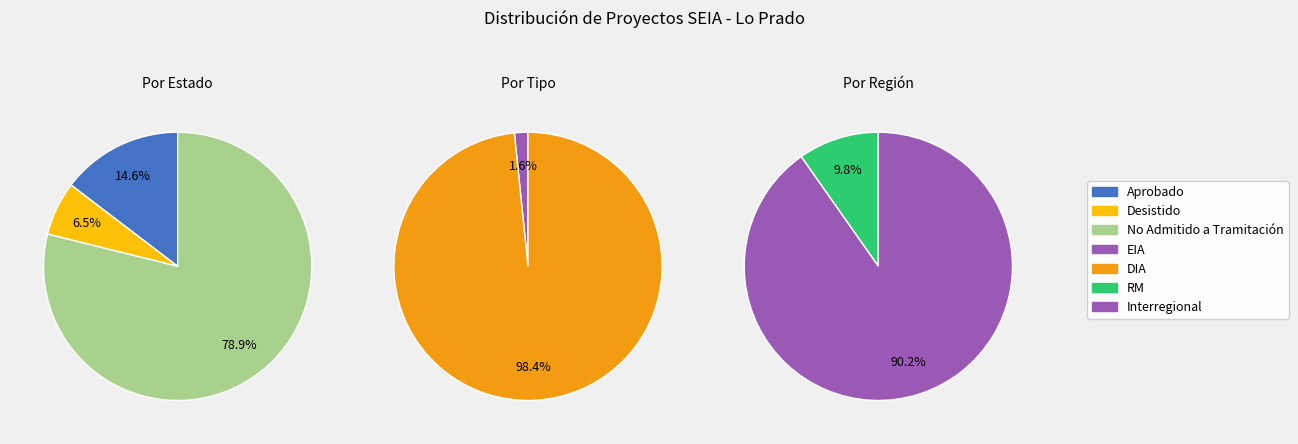

Does any single category account for the majority?

Yes